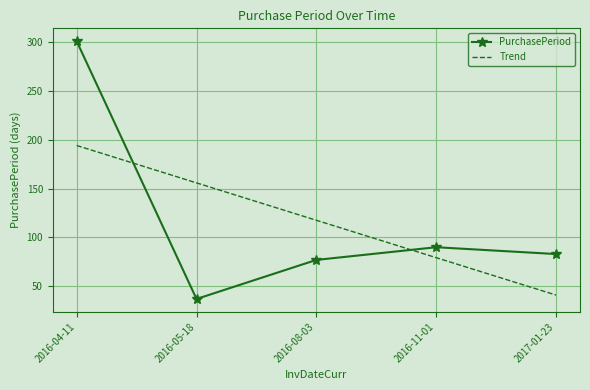

What is the difference between the highest and lowest values at 2016-08-03?

40.6